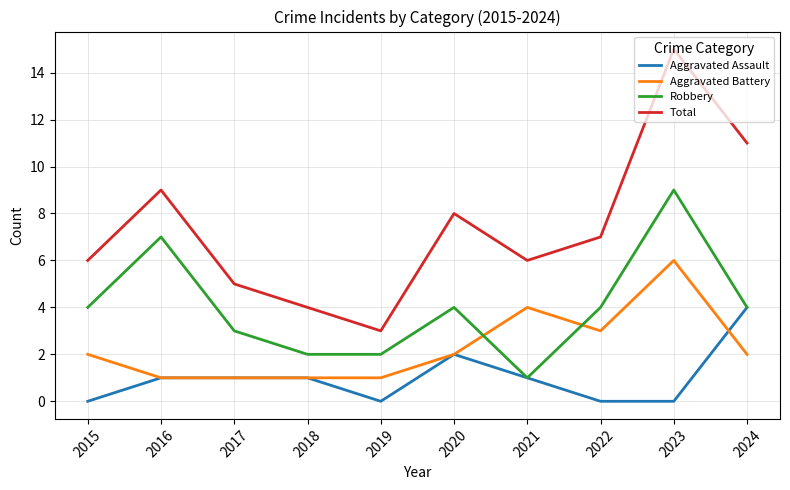

At 2023, list the series in order from largest to smallest.

Total, Robbery, Aggravated Battery, Aggravated Assault